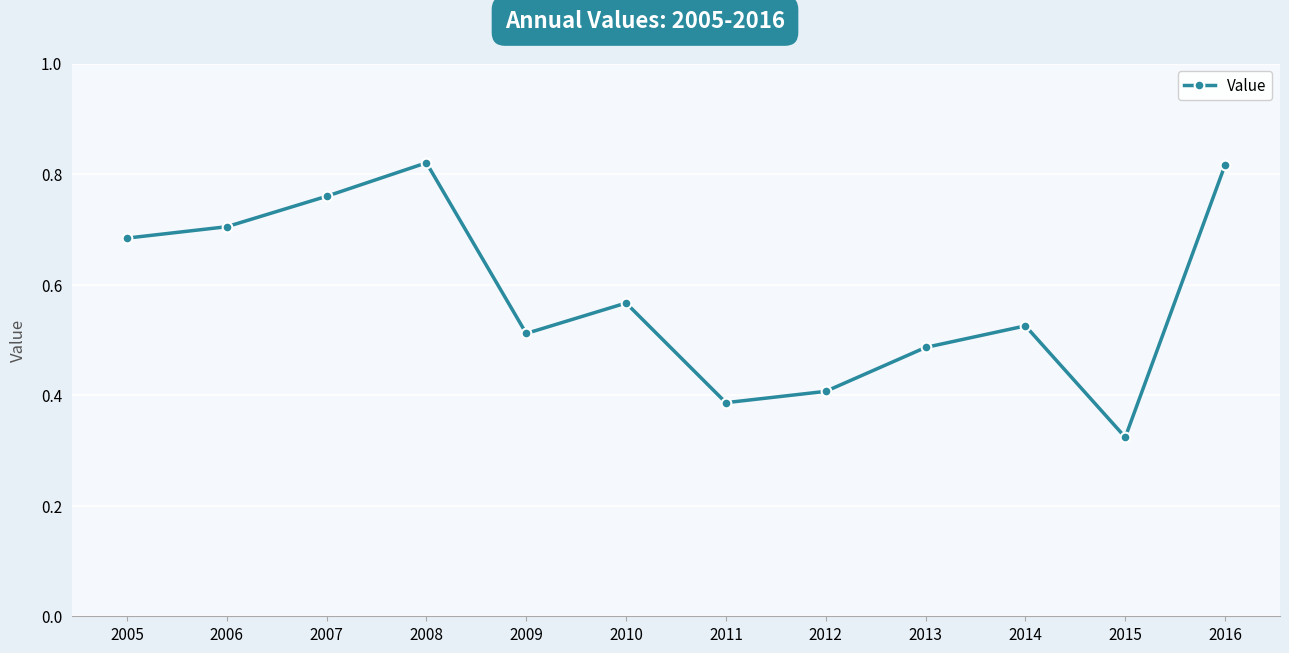

Which has a higher value, 2011 or 2010?

2010